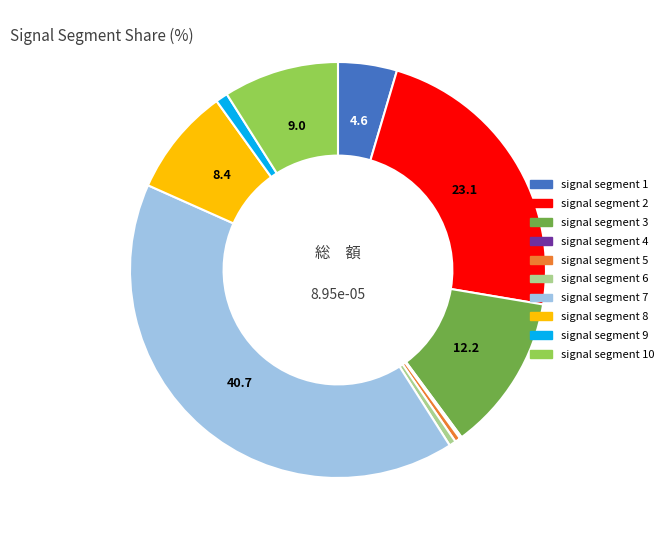

Is the sum of signal segment 2 and signal segment 3 greater than half?

No